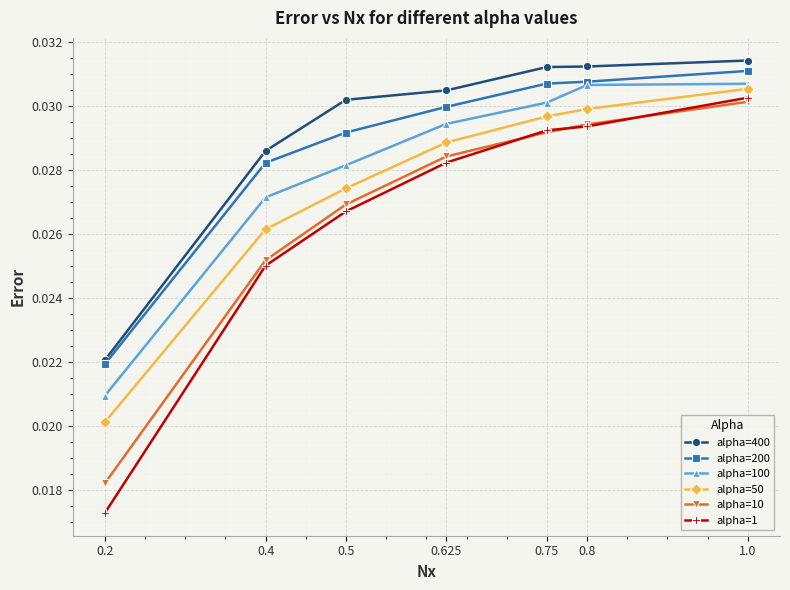

What is the label of the 5th point from the right?

0.5